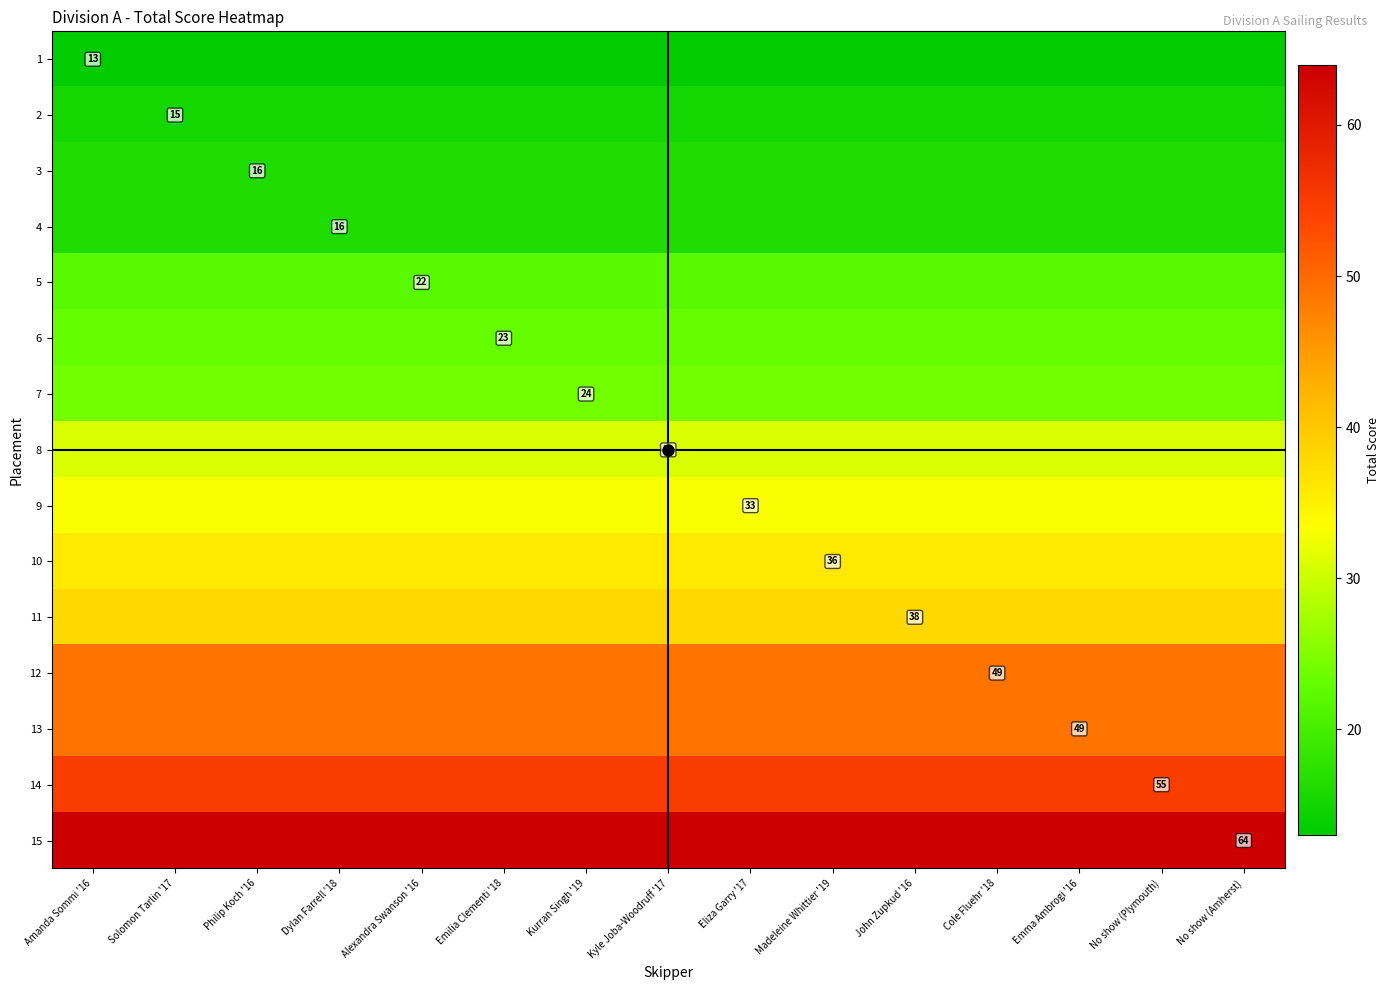

What is the average value of the 8 series?

31